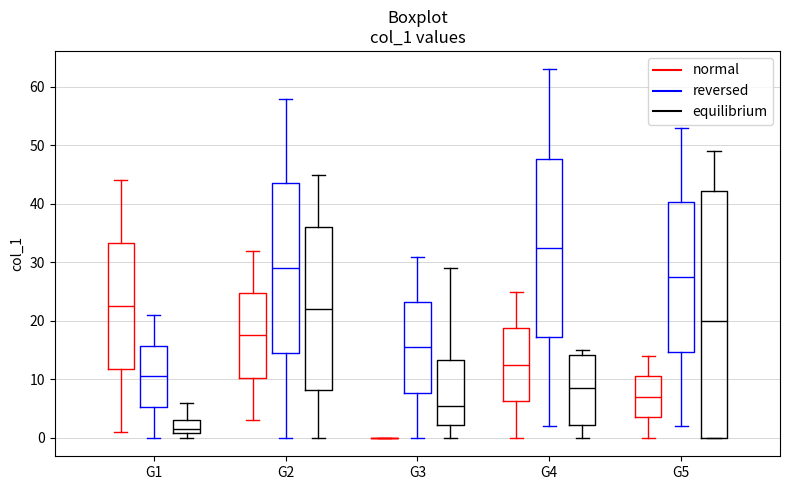

Reading left to right, read every box against the y-axis: the position of its median line, the range the box covers, and the ends of its whiskers. The values are not printed on the chart, so give them approximately, as read against the axis.

G1 (normal): median 23, box 12 to 33, whiskers 1 to 44
G1 (reversed): median 11, box 5 to 16, whiskers 0 to 21
G1 (equilibrium): median 2, box 1 to 3, whiskers 0 to 6
G2 (normal): median 18, box 10 to 25, whiskers 3 to 32
G2 (reversed): median 29, box 15 to 44, whiskers 0 to 58
G2 (equilibrium): median 22, box 8 to 36, whiskers 0 to 45
G3 (normal): box collapsed to a line at 0, whiskers 0 to 0
G3 (reversed): median 16, box 8 to 23, whiskers 0 to 31
G3 (equilibrium): median 6, box 2 to 13, whiskers 0 to 29
G4 (normal): median 13, box 6 to 19, whiskers 0 to 25
G4 (reversed): median 33, box 17 to 48, whiskers 2 to 63
G4 (equilibrium): median 9, box 2 to 14, whiskers 0 to 15
G5 (normal): median 7, box 4 to 11, whiskers 0 to 14
G5 (reversed): median 28, box 15 to 40, whiskers 2 to 53
G5 (equilibrium): median 20, box 0 to 42, whiskers 0 to 49